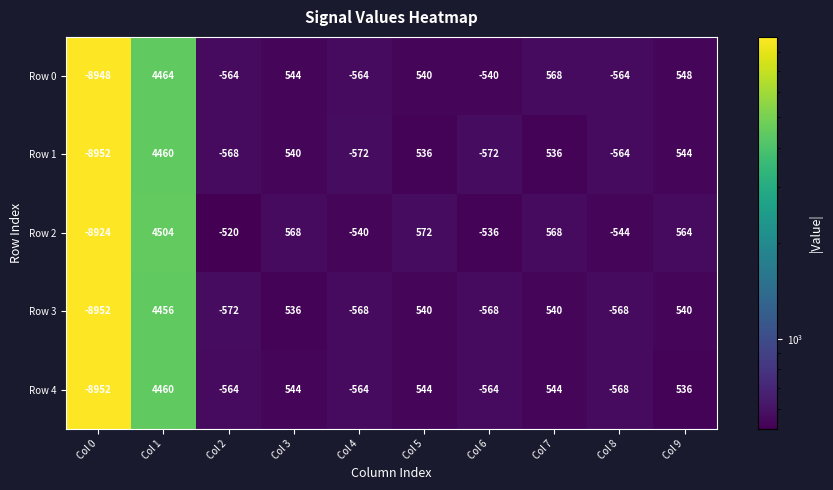

What is the difference between the highest and lowest values at Col 5?

36